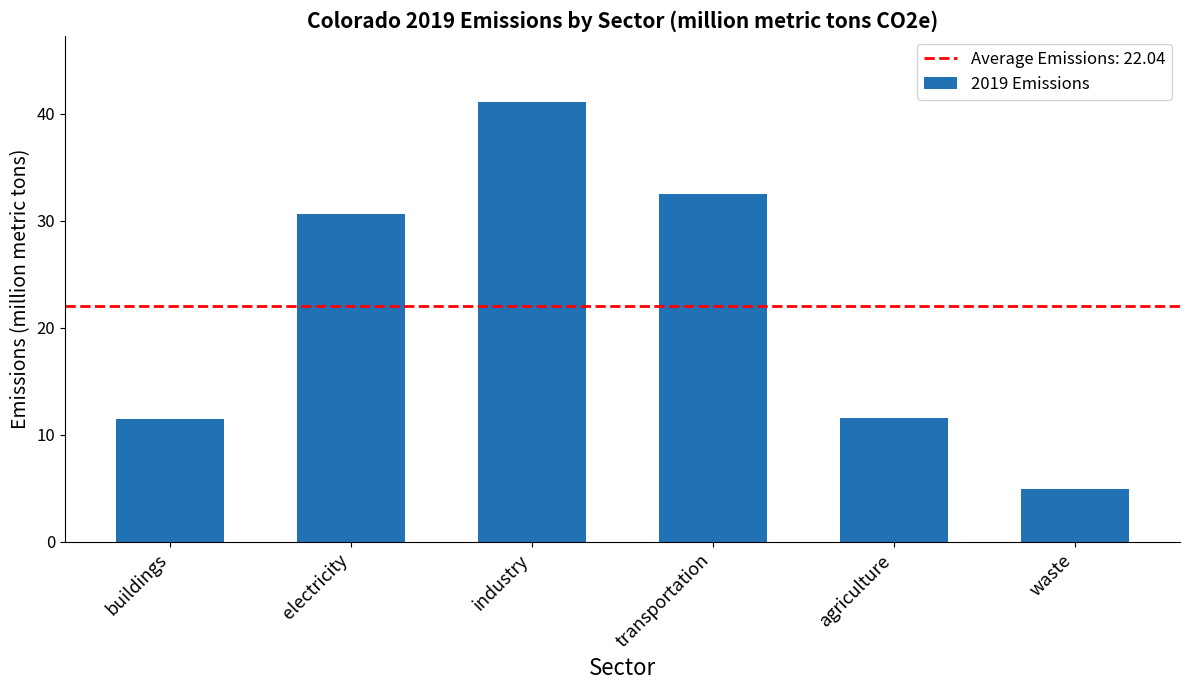

Which label corresponds to the largest value in the chart?

industry